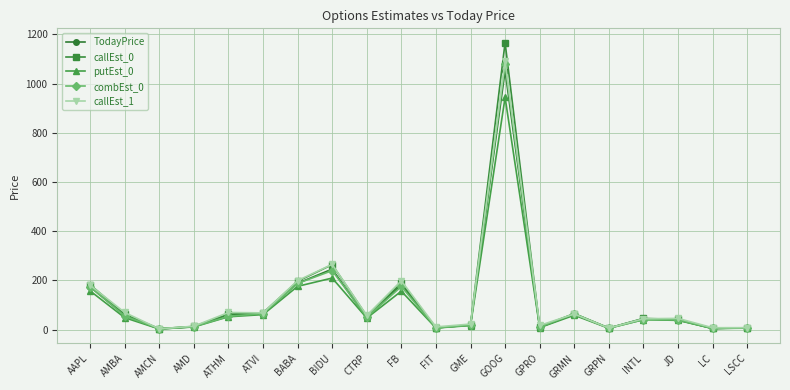

What is the difference between the highest and lowest values at AMD?

3.1